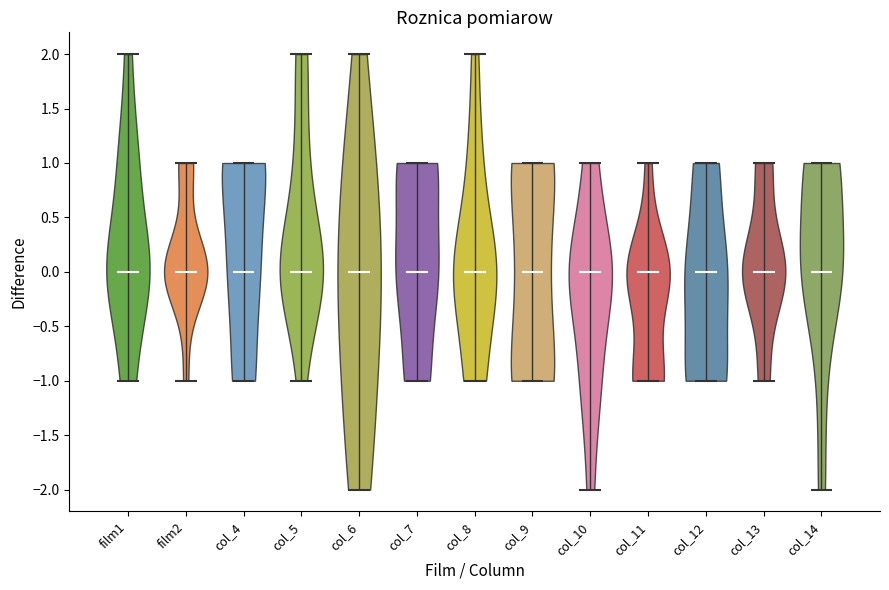

Reading left to right, read every violin against the y-axis: where its median line is, and the lowest and highest points it reaches. The values are not printed on the chart, so give them approximately, as read against the axis.

film1: median line 0, lowest point -1, highest point 2
film2: median line 0, lowest point -1, highest point 1
col_4: median line 0, lowest point -1, highest point 1
col_5: median line 0, lowest point -1, highest point 2
col_6: median line 0, lowest point -2, highest point 2
col_7: median line 0, lowest point -1, highest point 1
col_8: median line 0, lowest point -1, highest point 2
col_9: median line 0, lowest point -1, highest point 1
col_10: median line 0, lowest point -2, highest point 1
col_11: median line 0, lowest point -1, highest point 1
col_12: median line 0, lowest point -1, highest point 1
col_13: median line 0, lowest point -1, highest point 1
col_14: median line 0, lowest point -2, highest point 1